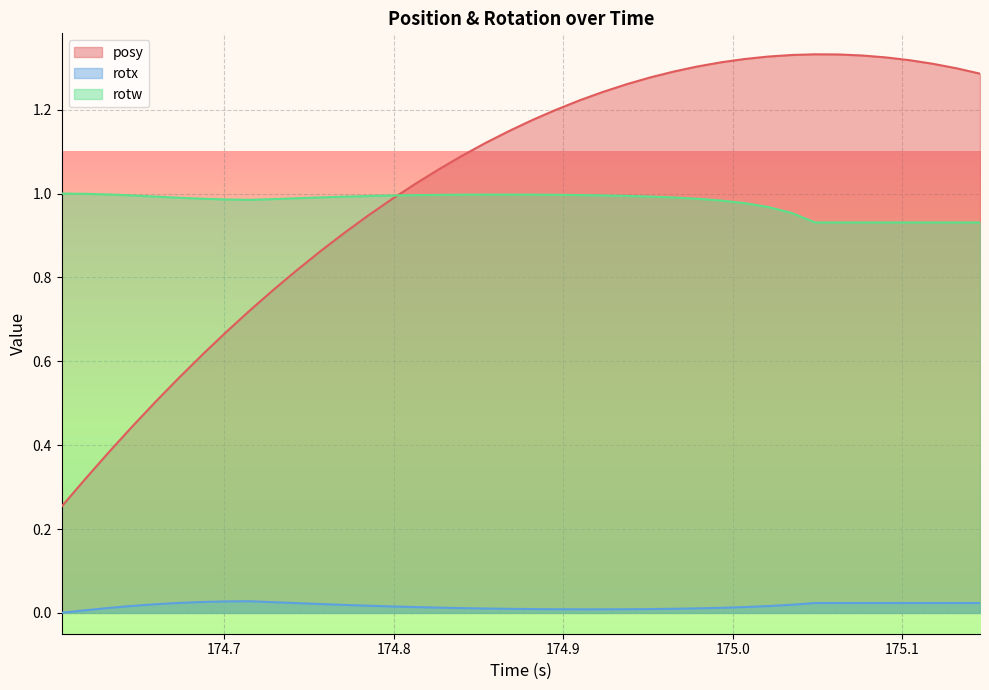

Which series has the largest total across all categories?

posy